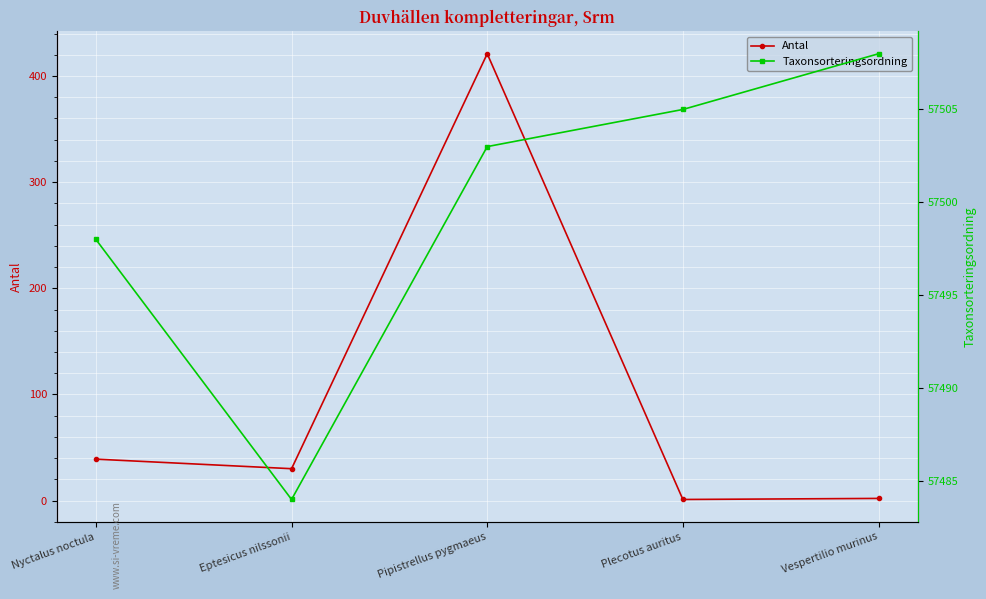

Where is the first local minimum for Taxonsorteringsordning?

Eptesicus nilssonii